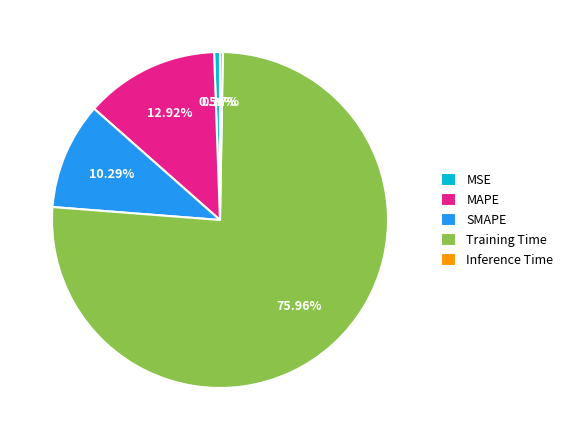

Is there a majority slice in this chart?

Yes